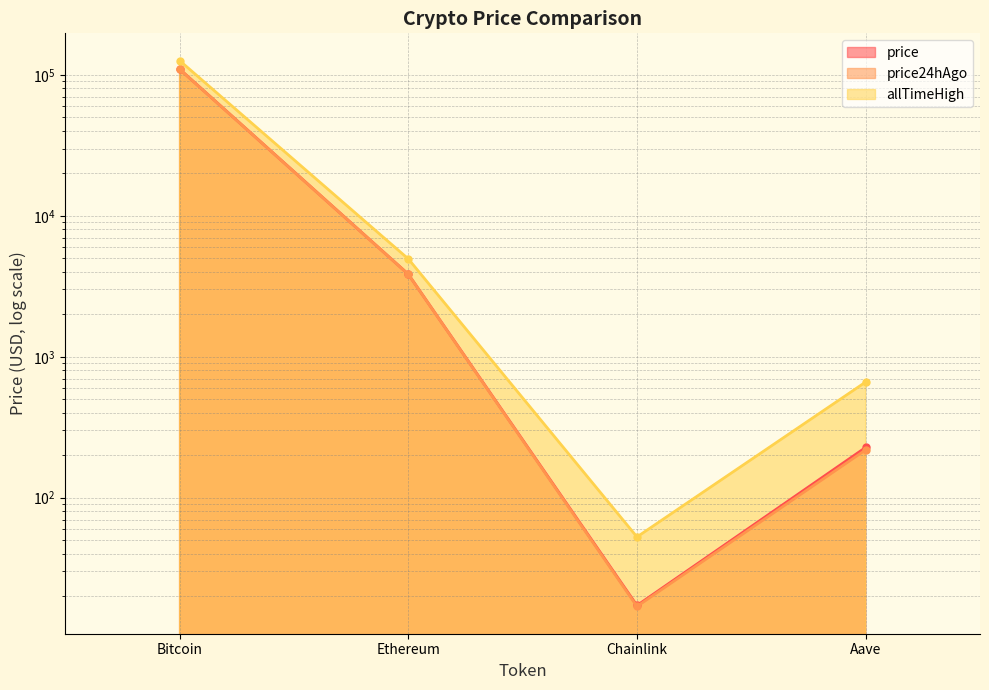

Is the value of price at Chainlink greater than the value of allTimeHigh at Bitcoin?

No